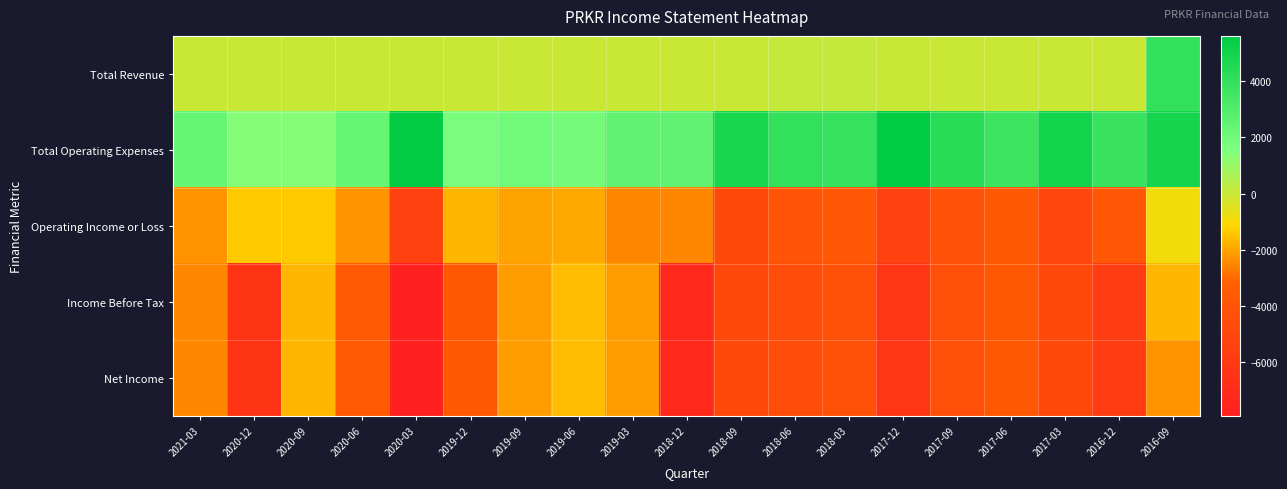

At which category is the sum across all series the highest?

2016-09